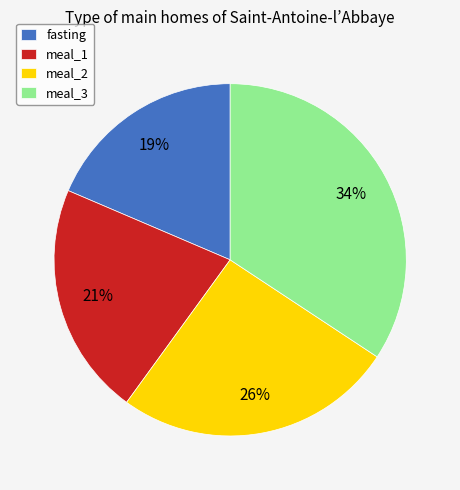

To the nearest percent, what is the average slice percentage?

25%